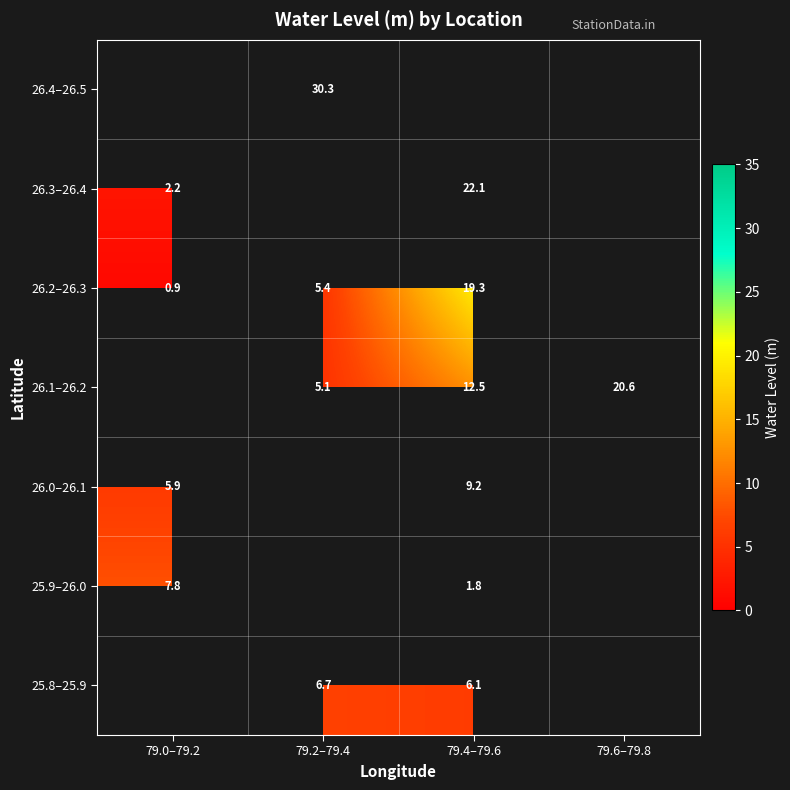

Is the value of 26.0–26.1 at 79.0–79.2 greater than the value of 26.2–26.3 at 79.2–79.4?

Yes